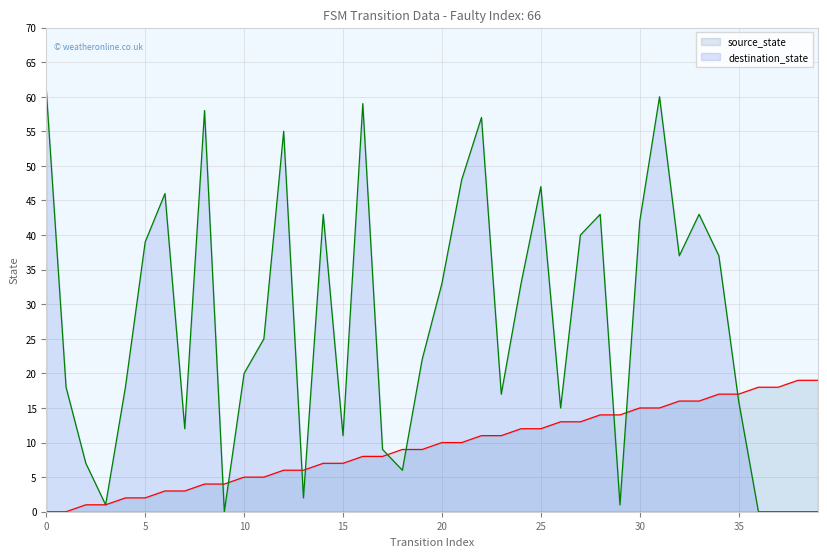

How many values in the source_state series are below 10?

20